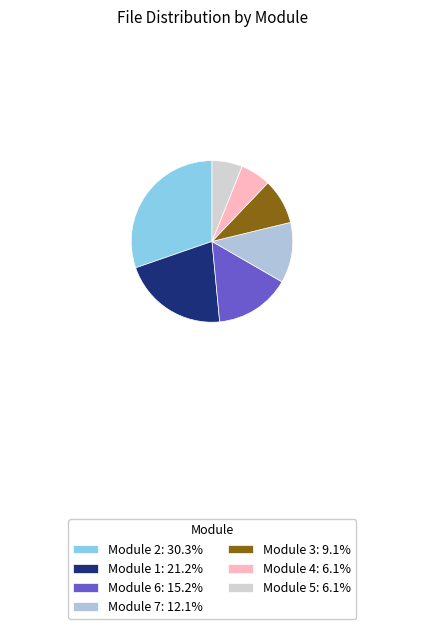

To the nearest percent, what is the combined percentage of Module 1 and Module 6?

36%